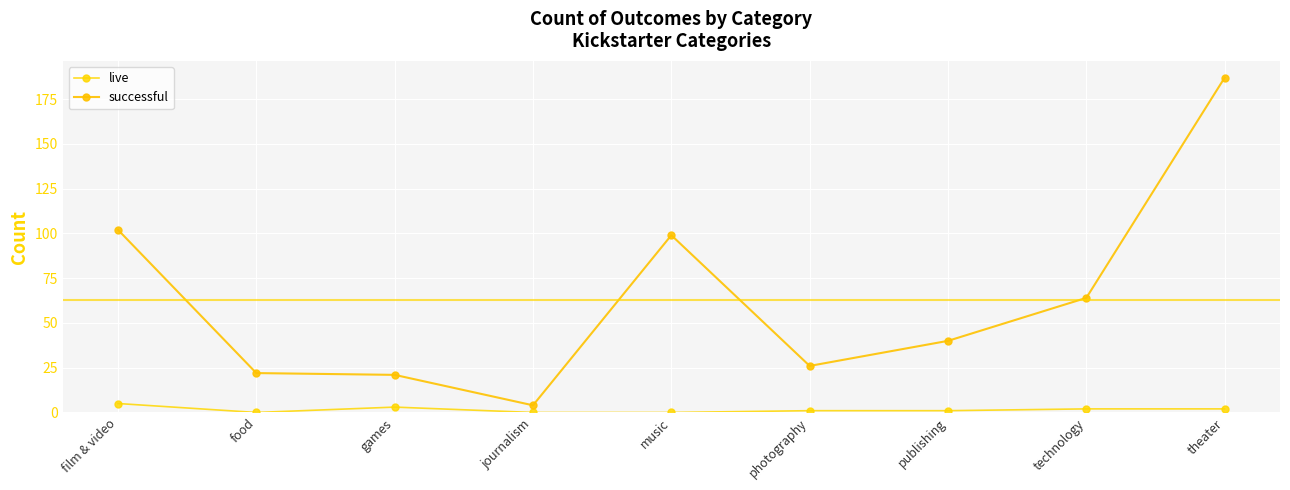

Reading left to right, extract all data points from this chart.

live: film & video=5	food=0	games=3	journalism=0	music=0	photography=1	publishing=1	technology=2	theater=2
successful: film & video=102	food=22	games=21	journalism=4	music=99	photography=26	publishing=40	technology=64	theater=187